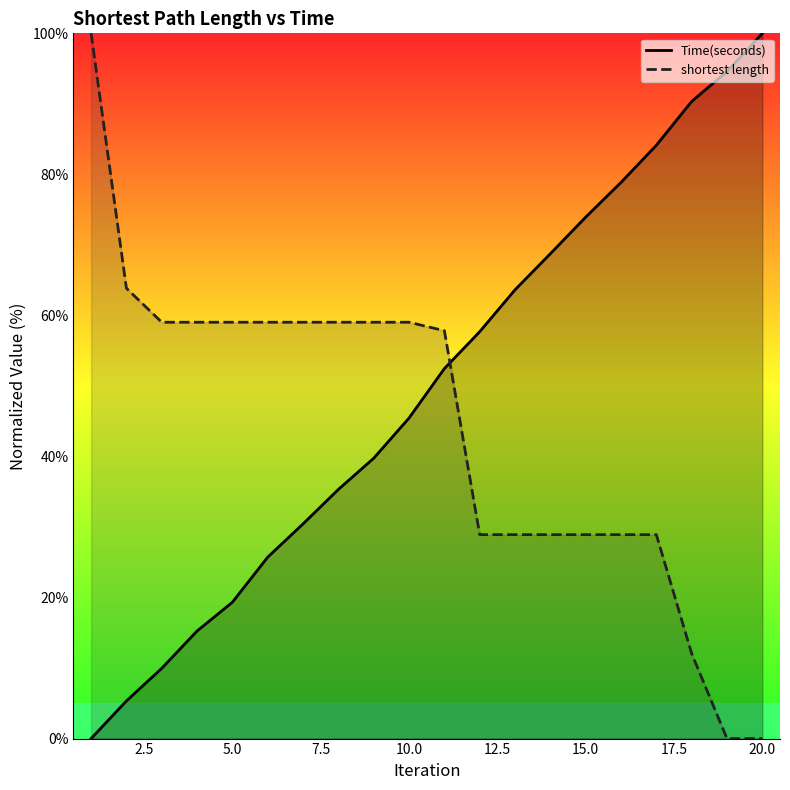

Rank the series by their average value, from lowest to highest.

shortest length, Time(seconds)